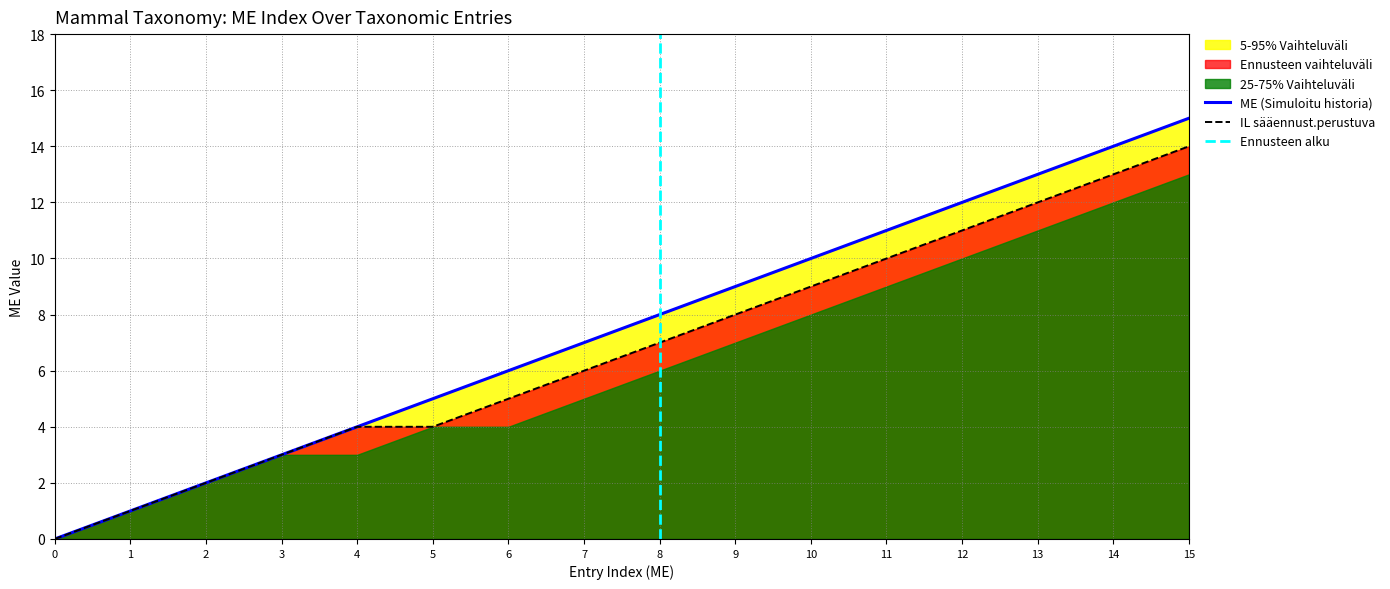

Between 4 and 6, which is larger?

6